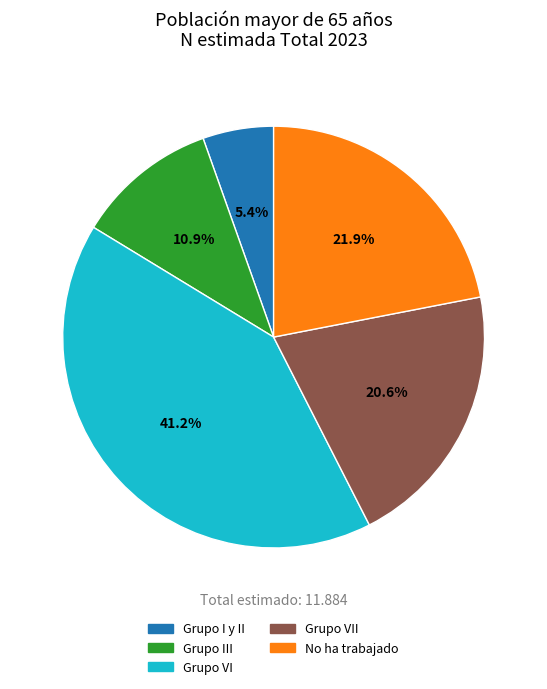

Is there any slice that represents more than half of the pie?

No